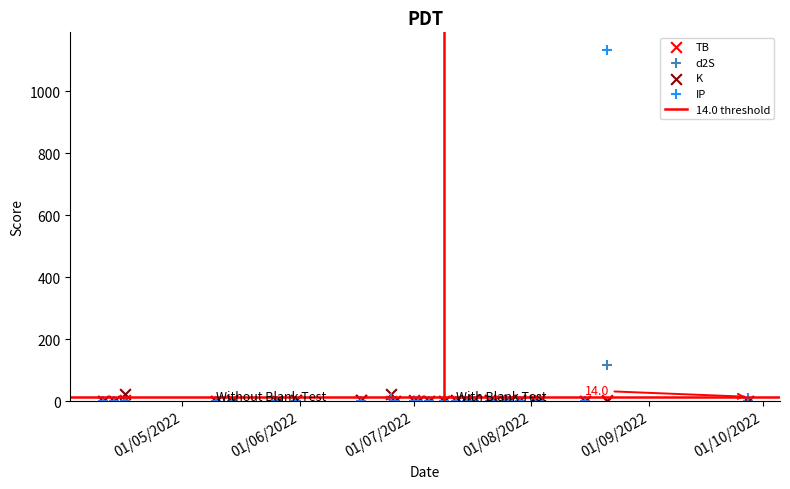

Which series reaches the maximum Y coordinate?

IP